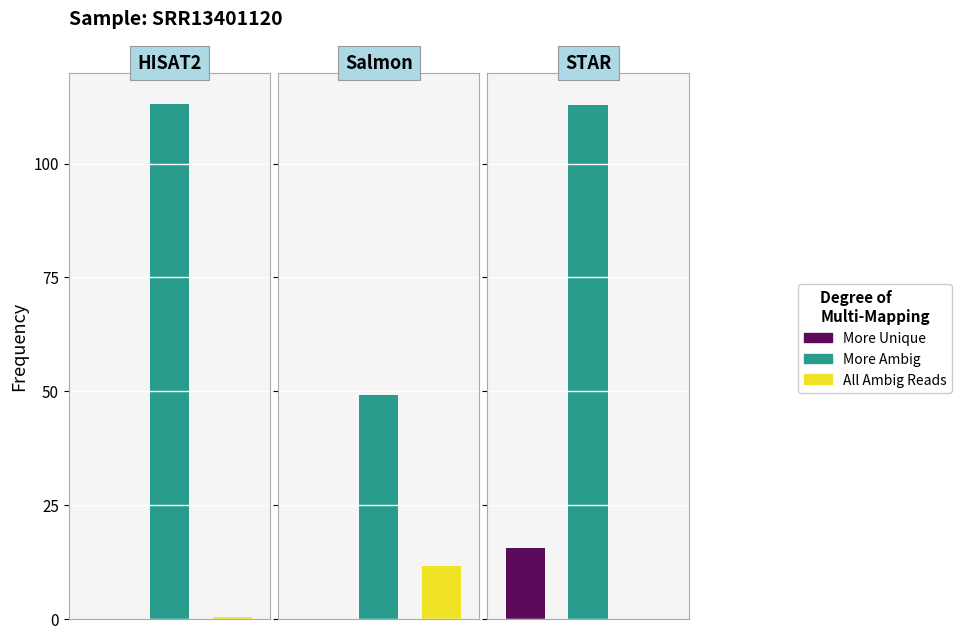

Between 0 and 1, which series saw the biggest shift?

More Ambig